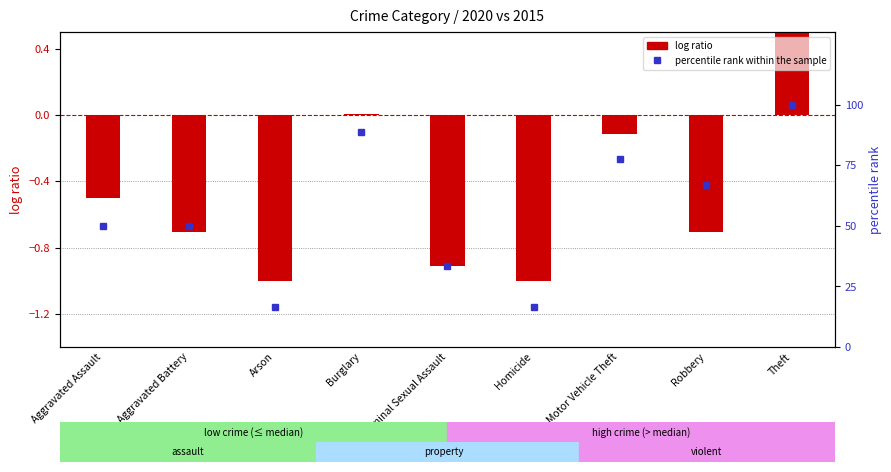

How many positive values does the log ratio series have?

2